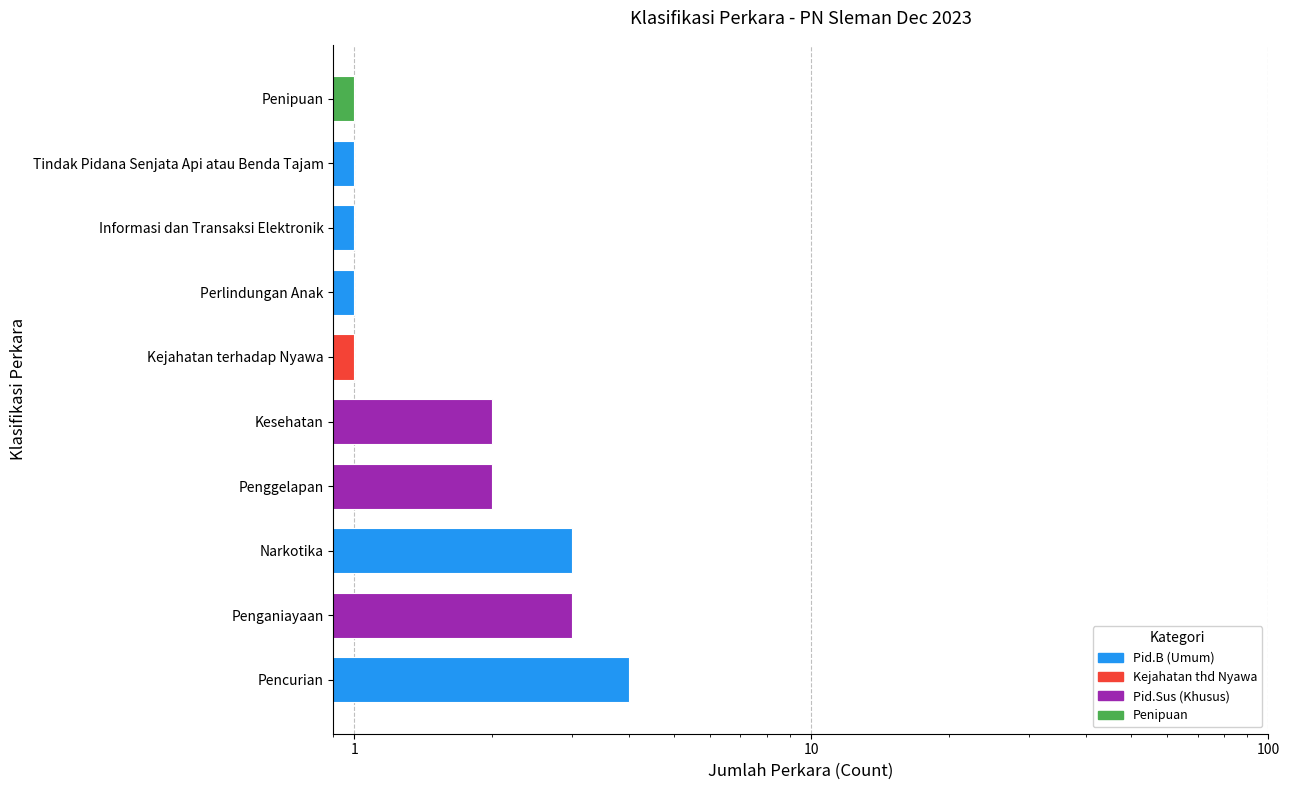

Which has a higher value, Perlindungan Anak or Pencurian?

Pencurian